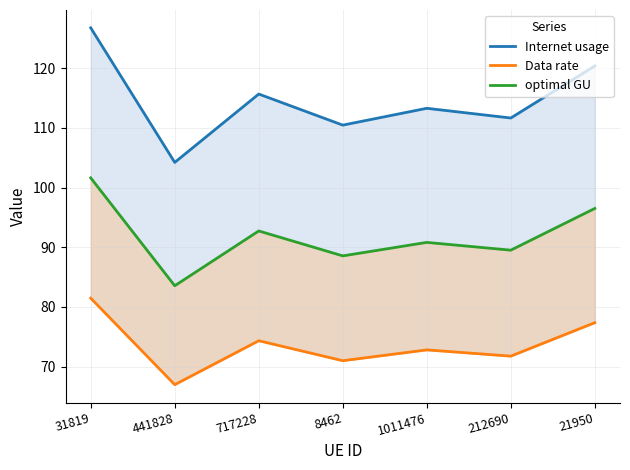

True or false: Internet usage and Data rate cross at least once.

False